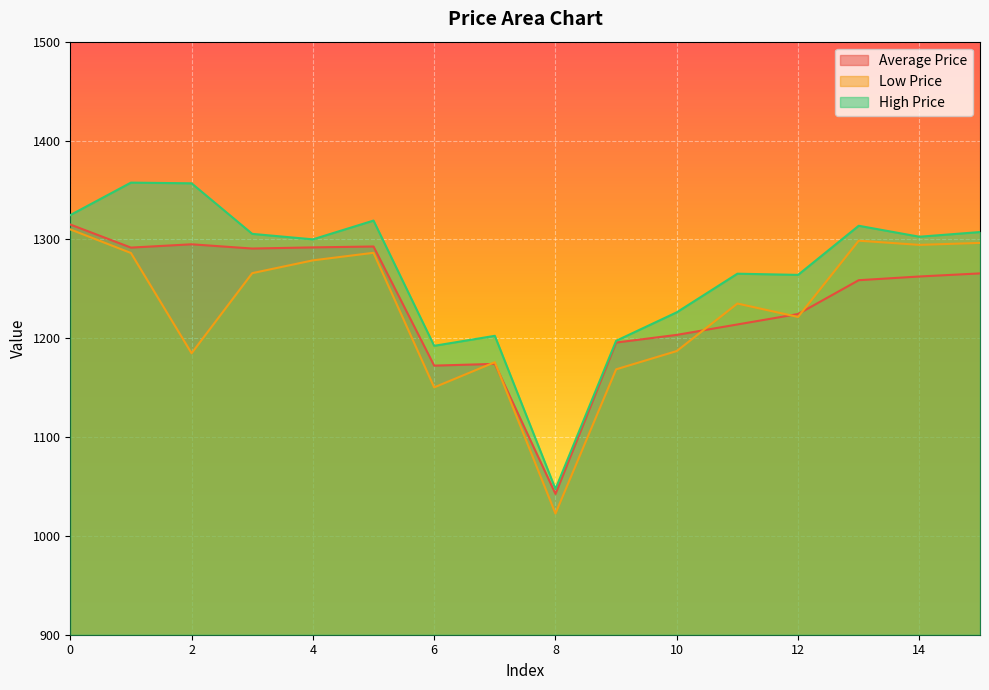

Rank the series by their maximum value, from lowest to highest.

Low Price, Average Price, High Price